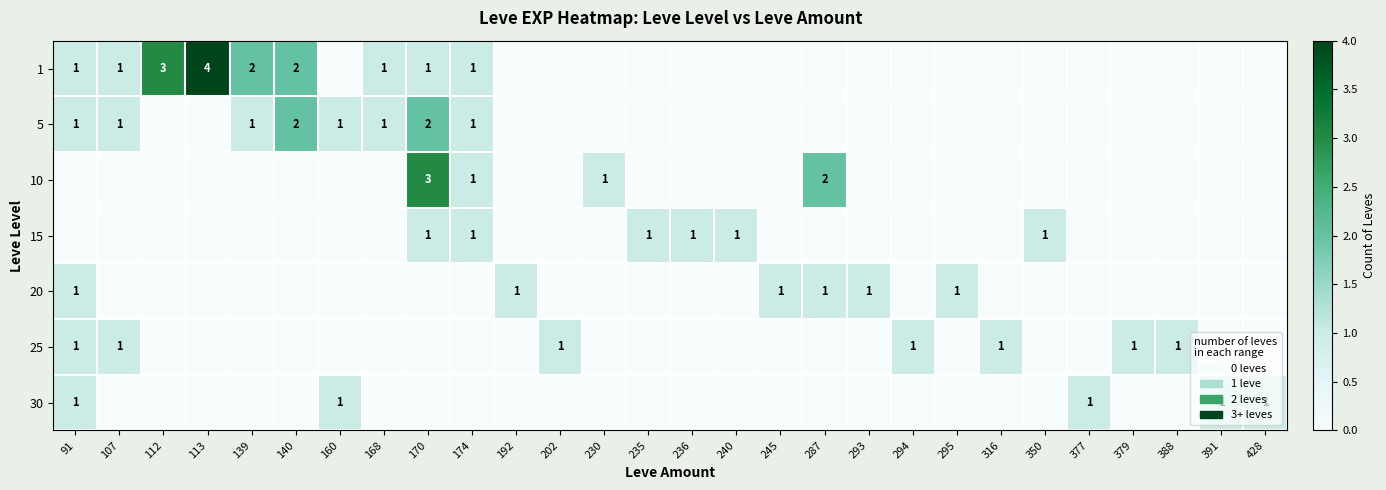

How many categories are shown in the chart?

28